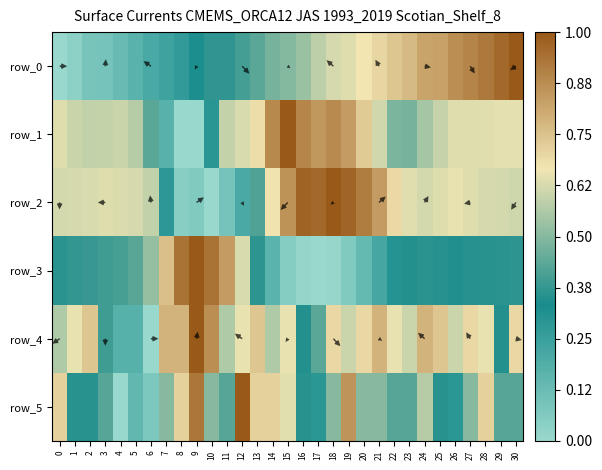

The row_0 series shows 0.2 at 6. True or false?

True